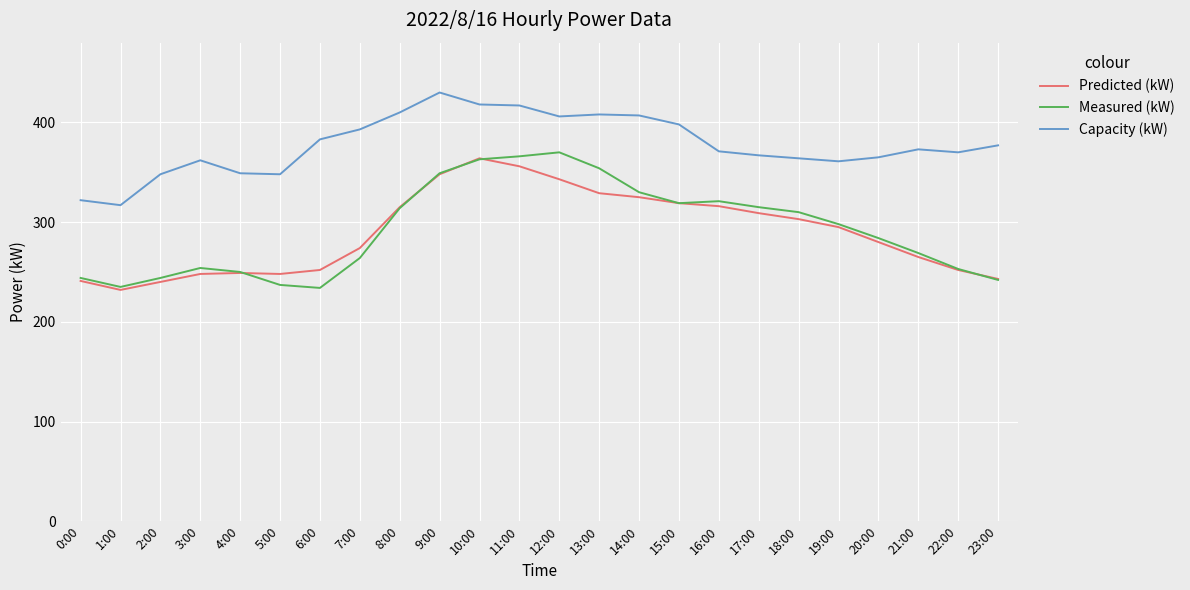

How many lines are shown in the chart?

3